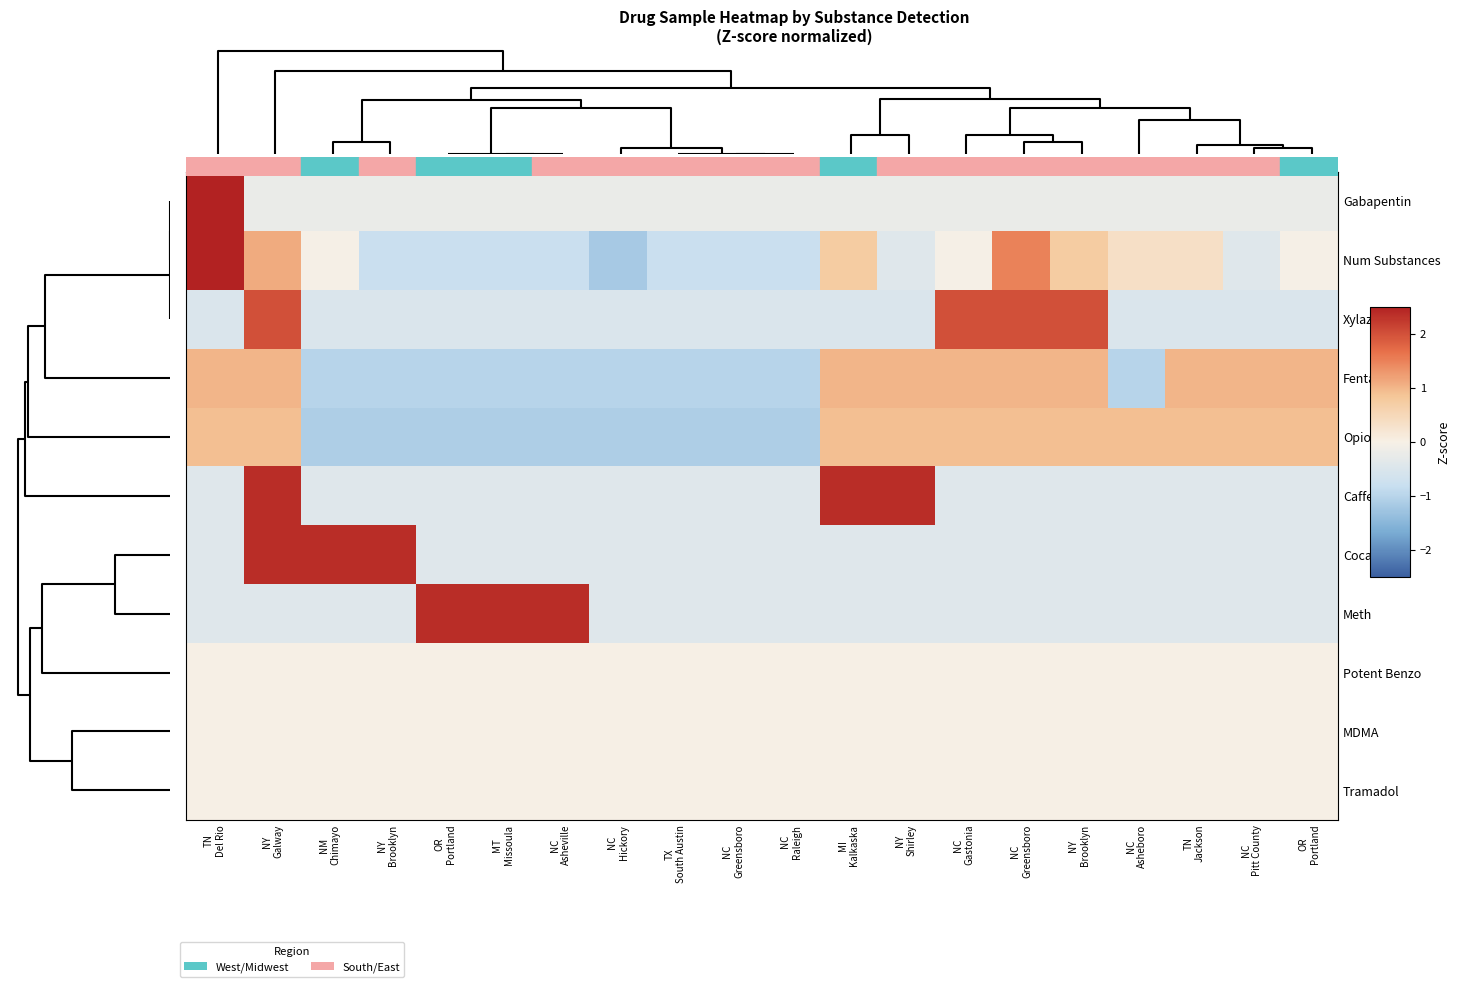

Reading right to left, extract all data points from this chart.

Gabapentin: OR
Portland=-0.2	NC
Pitt County=-0.2	TN
Jackson=-0.2	NC
Asheboro=-0.2	NY
Brooklyn=-0.2	NC
Greensboro=-0.2	NC
Gastonia=-0.2	NY
Shirley=-0.2	MI
Kalkaska=-0.2	NC
Raleigh=-0.2	NC
Greensboro=-0.2	TX
South Austin=-0.2	NC
Hickory=-0.2	NC
Asheville=-0.2	MT
Missoula=-0.2	OR
Portland=-0.2	NY
Brooklyn=-0.2	NM
Chimayo=-0.2	NY
Galway=-0.2	TN
Del Rio=4.4
Num Substances: OR
Portland=-0.0	NC
Pitt County=-0.4	TN
Jackson=0.3	NC
Asheboro=0.3	NY
Brooklyn=0.7	NC
Greensboro=1.5	NC
Gastonia=-0.0	NY
Shirley=-0.4	MI
Kalkaska=0.7	NC
Raleigh=-0.8	NC
Greensboro=-0.8	TX
South Austin=-0.8	NC
Hickory=-1.2	NC
Asheville=-0.8	MT
Missoula=-0.8	OR
Portland=-0.8	NY
Brooklyn=-0.8	NM
Chimayo=-0.0	NY
Galway=1.1	TN
Del Rio=3.0
Xylazine: OR
Portland=-0.5	NC
Pitt County=-0.5	TN
Jackson=-0.5	NC
Asheboro=-0.5	NY
Brooklyn=2.0	NC
Greensboro=2.0	NC
Gastonia=2.0	NY
Shirley=-0.5	MI
Kalkaska=-0.5	NC
Raleigh=-0.5	NC
Greensboro=-0.5	TX
South Austin=-0.5	NC
Hickory=-0.5	NC
Asheville=-0.5	MT
Missoula=-0.5	OR
Portland=-0.5	NY
Brooklyn=-0.5	NM
Chimayo=-0.5	NY
Galway=2.0	TN
Del Rio=-0.5
Fentanyl: OR
Portland=1.0	NC
Pitt County=1.0	TN
Jackson=1.0	NC
Asheboro=-1.0	NY
Brooklyn=1.0	NC
Greensboro=1.0	NC
Gastonia=1.0	NY
Shirley=1.0	MI
Kalkaska=1.0	NC
Raleigh=-1.0	NC
Greensboro=-1.0	TX
South Austin=-1.0	NC
Hickory=-1.0	NC
Asheville=-1.0	MT
Missoula=-1.0	OR
Portland=-1.0	NY
Brooklyn=-1.0	NM
Chimayo=-1.0	NY
Galway=1.0	TN
Del Rio=1.0
Opioid: OR
Portland=0.9	NC
Pitt County=0.9	TN
Jackson=0.9	NC
Asheboro=0.9	NY
Brooklyn=0.9	NC
Greensboro=0.9	NC
Gastonia=0.9	NY
Shirley=0.9	MI
Kalkaska=0.9	NC
Raleigh=-1.1	NC
Greensboro=-1.1	TX
South Austin=-1.1	NC
Hickory=-1.1	NC
Asheville=-1.1	MT
Missoula=-1.1	OR
Portland=-1.1	NY
Brooklyn=-1.1	NM
Chimayo=-1.1	NY
Galway=0.9	TN
Del Rio=0.9
Caffeine: OR
Portland=-0.4	NC
Pitt County=-0.4	TN
Jackson=-0.4	NC
Asheboro=-0.4	NY
Brooklyn=-0.4	NC
Greensboro=-0.4	NC
Gastonia=-0.4	NY
Shirley=2.4	MI
Kalkaska=2.4	NC
Raleigh=-0.4	NC
Greensboro=-0.4	TX
South Austin=-0.4	NC
Hickory=-0.4	NC
Asheville=-0.4	MT
Missoula=-0.4	OR
Portland=-0.4	NY
Brooklyn=-0.4	NM
Chimayo=-0.4	NY
Galway=2.4	TN
Del Rio=-0.4
Cocaine: OR
Portland=-0.4	NC
Pitt County=-0.4	TN
Jackson=-0.4	NC
Asheboro=-0.4	NY
Brooklyn=-0.4	NC
Greensboro=-0.4	NC
Gastonia=-0.4	NY
Shirley=-0.4	MI
Kalkaska=-0.4	NC
Raleigh=-0.4	NC
Greensboro=-0.4	TX
South Austin=-0.4	NC
Hickory=-0.4	NC
Asheville=-0.4	MT
Missoula=-0.4	OR
Portland=-0.4	NY
Brooklyn=2.4	NM
Chimayo=2.4	NY
Galway=2.4	TN
Del Rio=-0.4
Meth: OR
Portland=-0.4	NC
Pitt County=-0.4	TN
Jackson=-0.4	NC
Asheboro=-0.4	NY
Brooklyn=-0.4	NC
Greensboro=-0.4	NC
Gastonia=-0.4	NY
Shirley=-0.4	MI
Kalkaska=-0.4	NC
Raleigh=-0.4	NC
Greensboro=-0.4	TX
South Austin=-0.4	NC
Hickory=-0.4	NC
Asheville=2.4	MT
Missoula=2.4	OR
Portland=2.4	NY
Brooklyn=-0.4	NM
Chimayo=-0.4	NY
Galway=-0.4	TN
Del Rio=-0.4
Potent Benzo: OR
Portland=0.0	NC
Pitt County=0.0	TN
Jackson=0.0	NC
Asheboro=0.0	NY
Brooklyn=0.0	NC
Greensboro=0.0	NC
Gastonia=0.0	NY
Shirley=0.0	MI
Kalkaska=0.0	NC
Raleigh=0.0	NC
Greensboro=0.0	TX
South Austin=0.0	NC
Hickory=0.0	NC
Asheville=0.0	MT
Missoula=0.0	OR
Portland=0.0	NY
Brooklyn=0.0	NM
Chimayo=0.0	NY
Galway=0.0	TN
Del Rio=0.0
MDMA: OR
Portland=0.0	NC
Pitt County=0.0	TN
Jackson=0.0	NC
Asheboro=0.0	NY
Brooklyn=0.0	NC
Greensboro=0.0	NC
Gastonia=0.0	NY
Shirley=0.0	MI
Kalkaska=0.0	NC
Raleigh=0.0	NC
Greensboro=0.0	TX
South Austin=0.0	NC
Hickory=0.0	NC
Asheville=0.0	MT
Missoula=0.0	OR
Portland=0.0	NY
Brooklyn=0.0	NM
Chimayo=0.0	NY
Galway=0.0	TN
Del Rio=0.0
Tramadol: OR
Portland=0.0	NC
Pitt County=0.0	TN
Jackson=0.0	NC
Asheboro=0.0	NY
Brooklyn=0.0	NC
Greensboro=0.0	NC
Gastonia=0.0	NY
Shirley=0.0	MI
Kalkaska=0.0	NC
Raleigh=0.0	NC
Greensboro=0.0	TX
South Austin=0.0	NC
Hickory=0.0	NC
Asheville=0.0	MT
Missoula=0.0	OR
Portland=0.0	NY
Brooklyn=0.0	NM
Chimayo=0.0	NY
Galway=0.0	TN
Del Rio=0.0